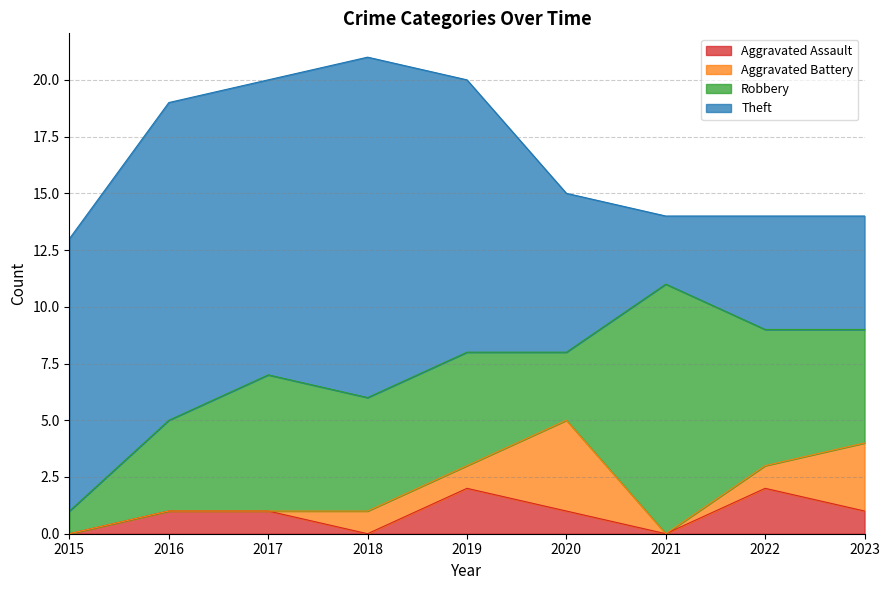

After their last crossing, which series has the higher values: Aggravated Battery or Robbery?

Robbery